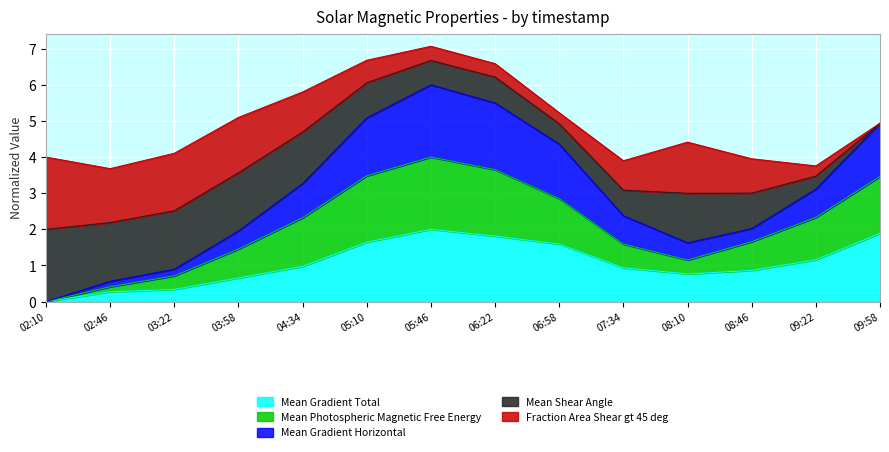

Which series changed the most between 05:46 and 08:46?

Mean Gradient Horizontal